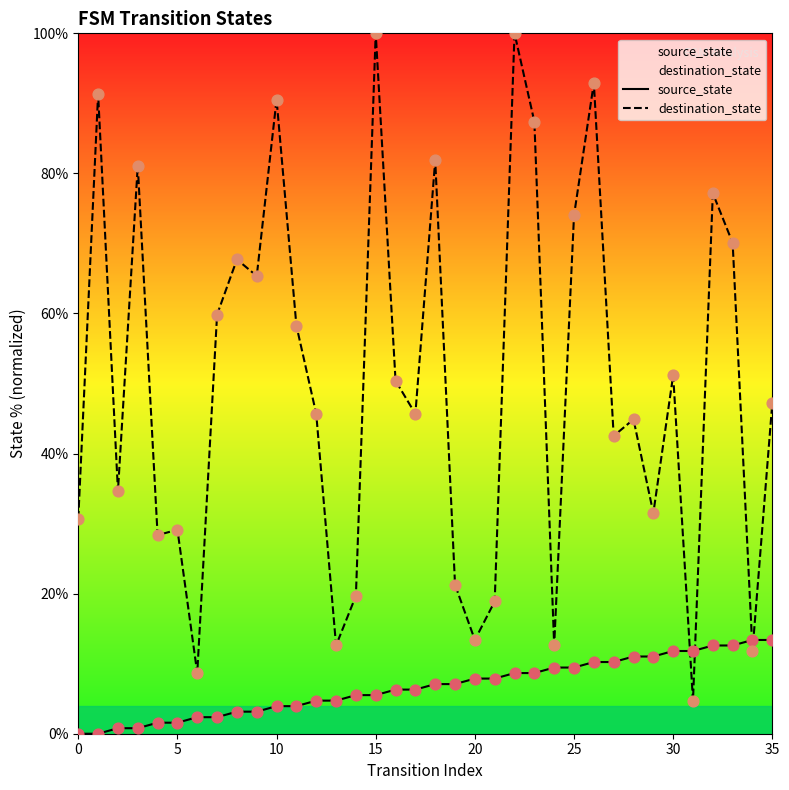

Is the value of source_state at 35 greater than the value of destination_state at 11?

No